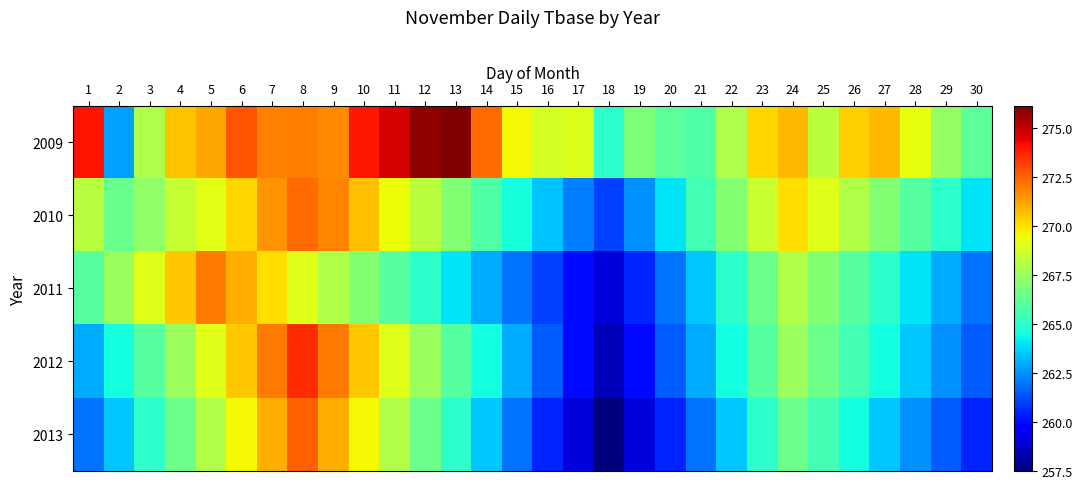

What is the difference between the maximum and minimum values in the 2010 series?

11.3